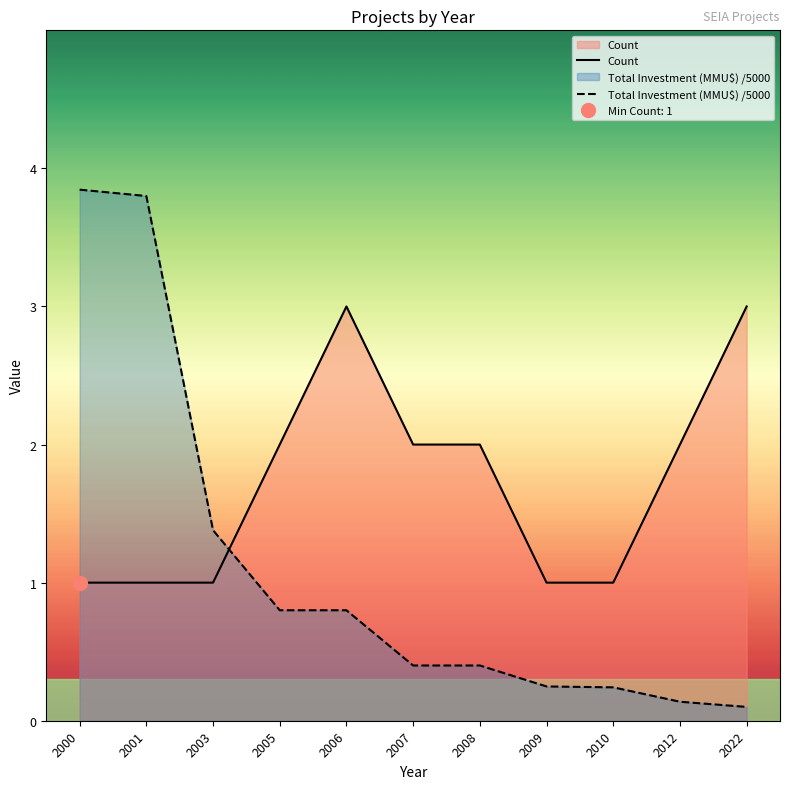

List the series in order of their peak value, highest first.

Total Investment (MMU$), Count